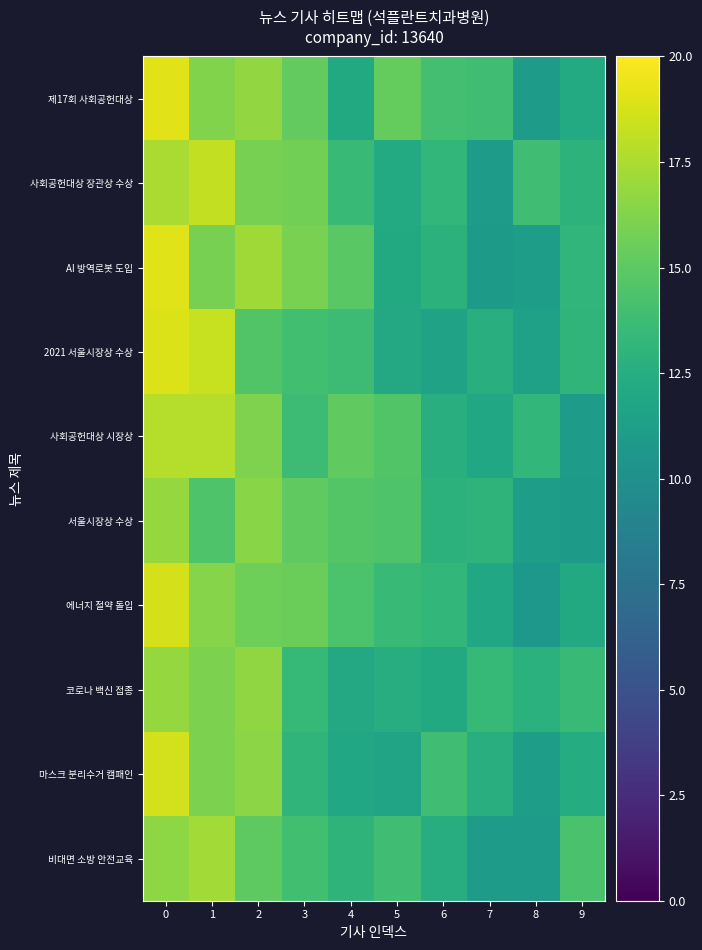

What is the spread (max minus min) of values at 3?

2.9